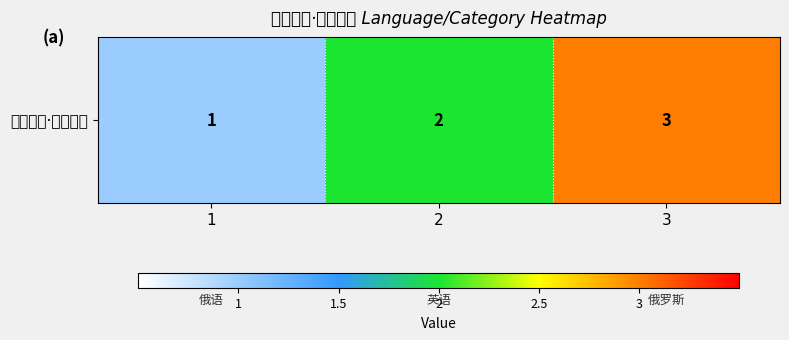

Rank the categories by value from lowest to highest.

1, 2, 3